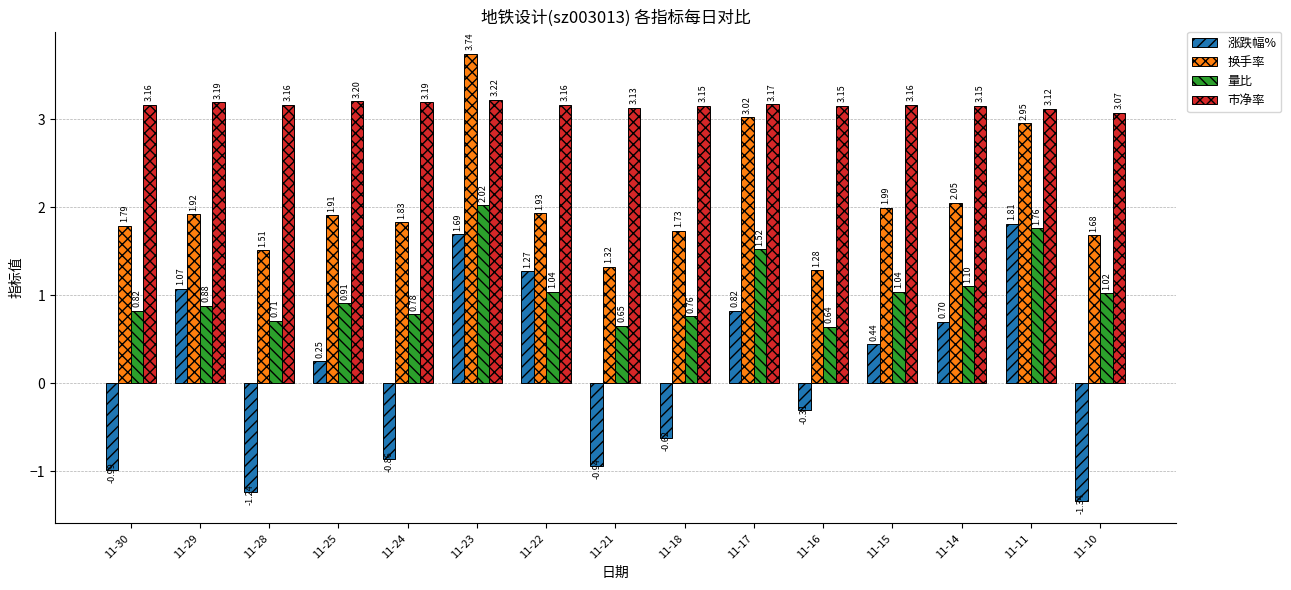

Which series has the widest spread of values?

涨跌幅%